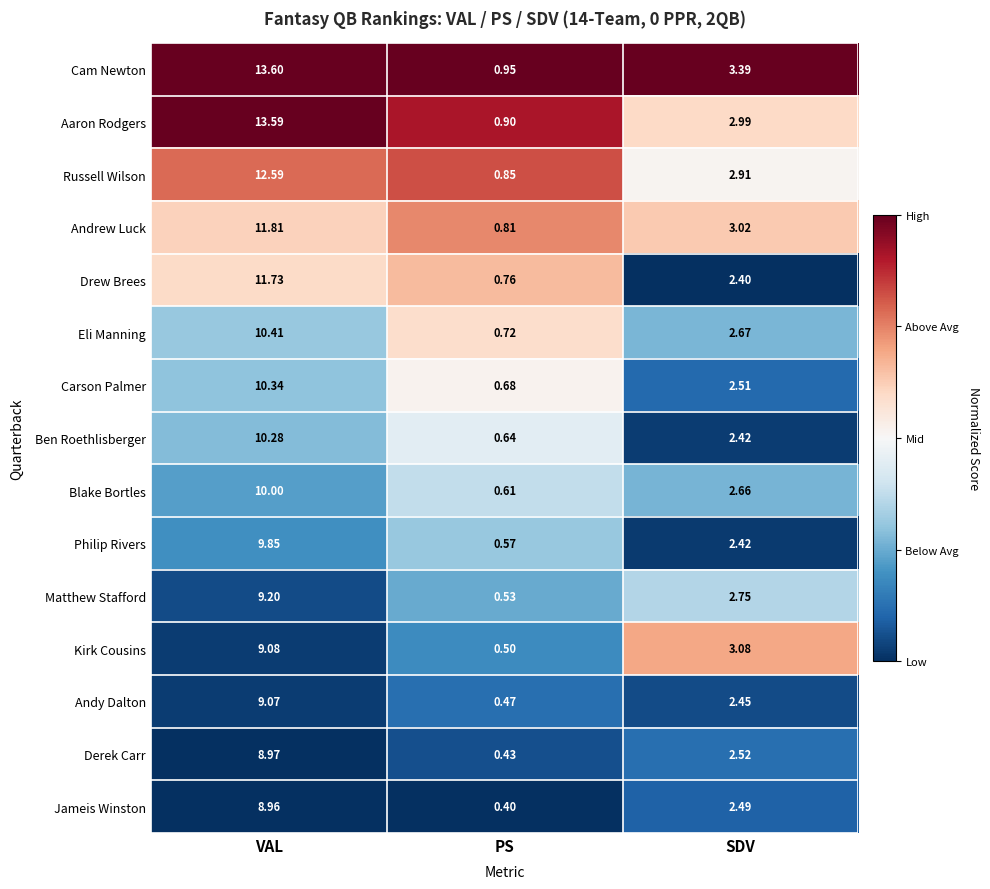

Where is Ben Roethlisberger nearest to the value 5?

SDV